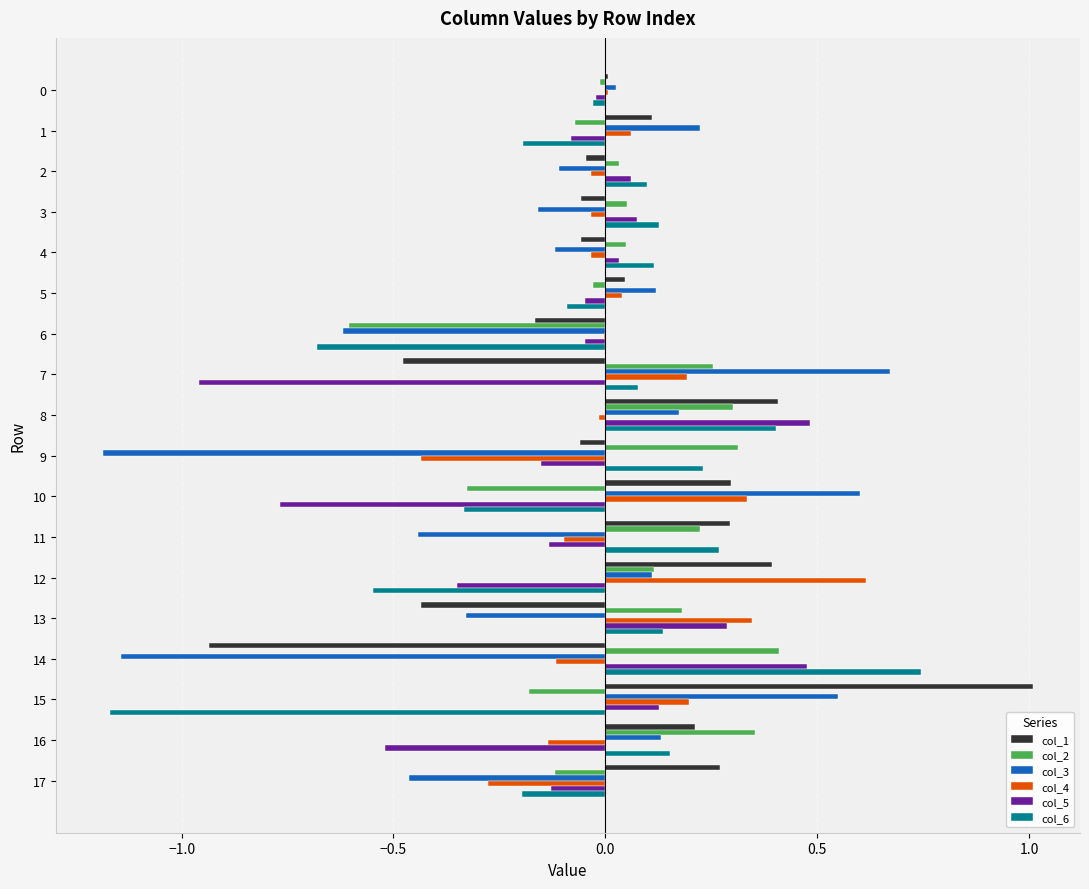

Is the value of col_5 at 1 greater than the value of col_6 at 6?

Yes